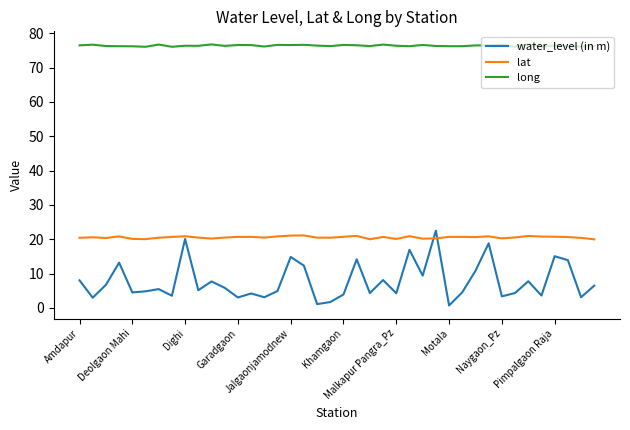

Which series has the largest range (max minus min)?

water_level (in m)